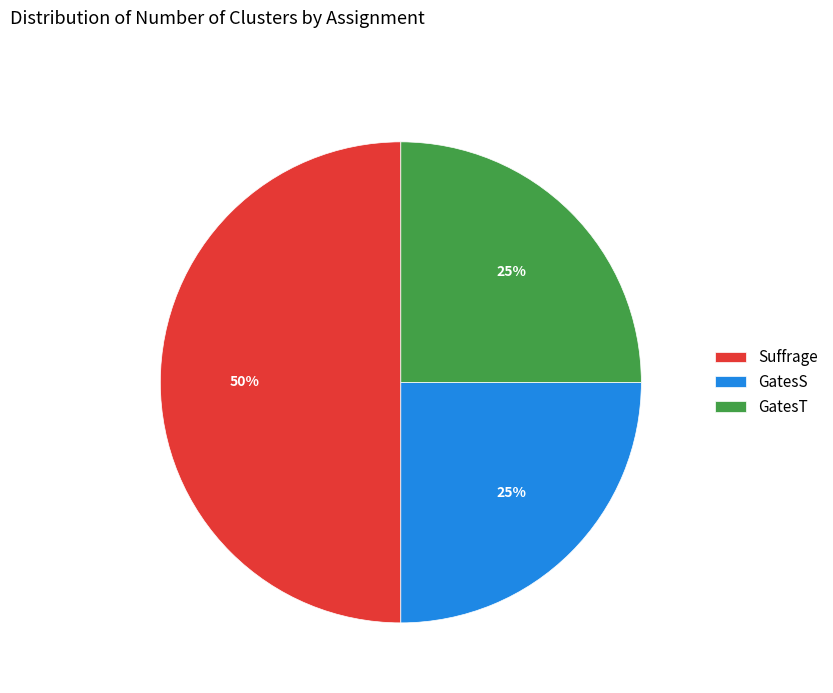

What is the ratio of the value at Suffrage to the value at GatesT?

2.0